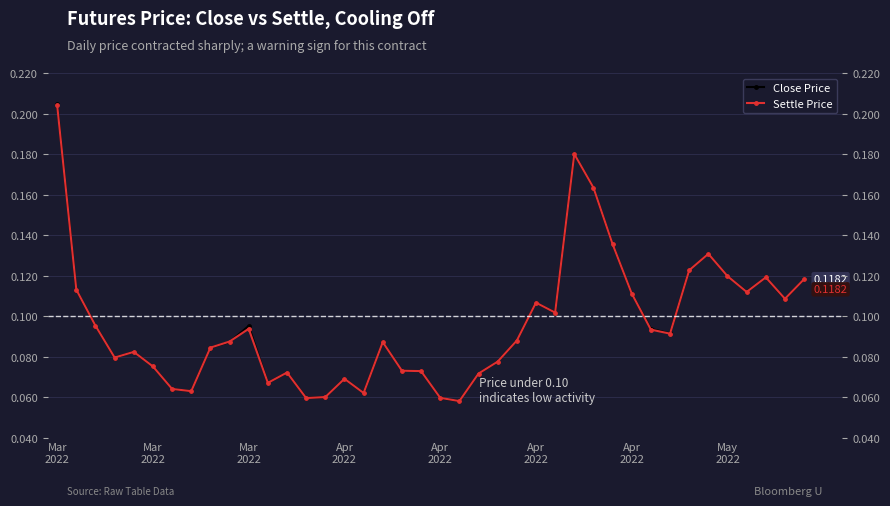

Rank the series by their maximum value, from lowest to highest.

settle, close